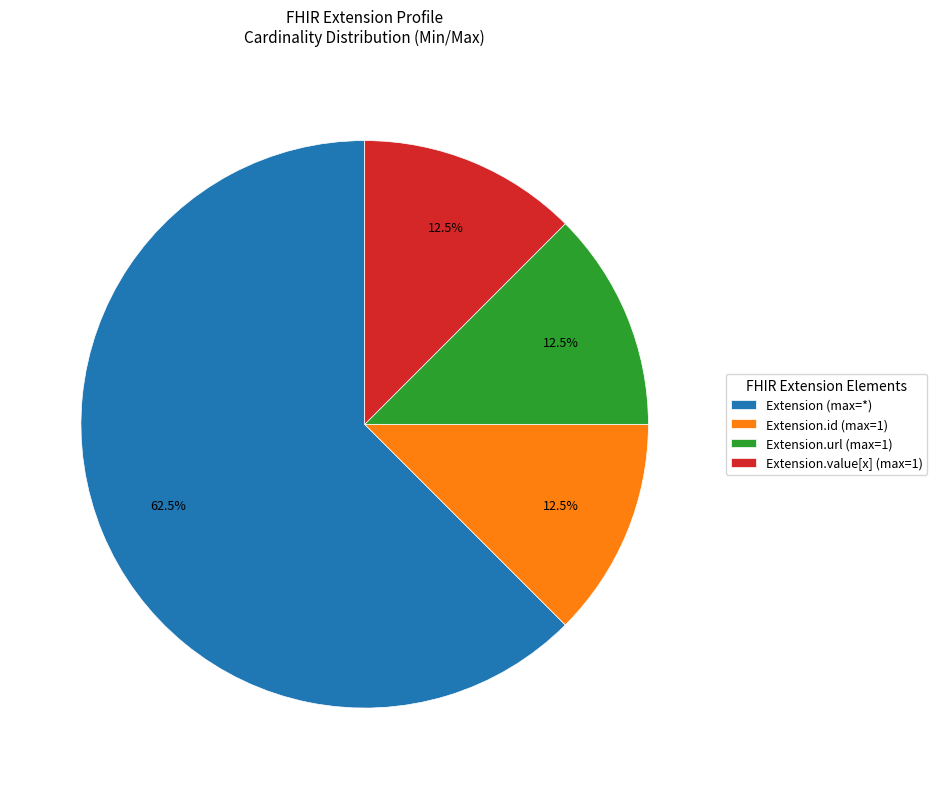

Is the sum of Extension (max=*) and Extension.value[x] (max=1) greater than half?

Yes